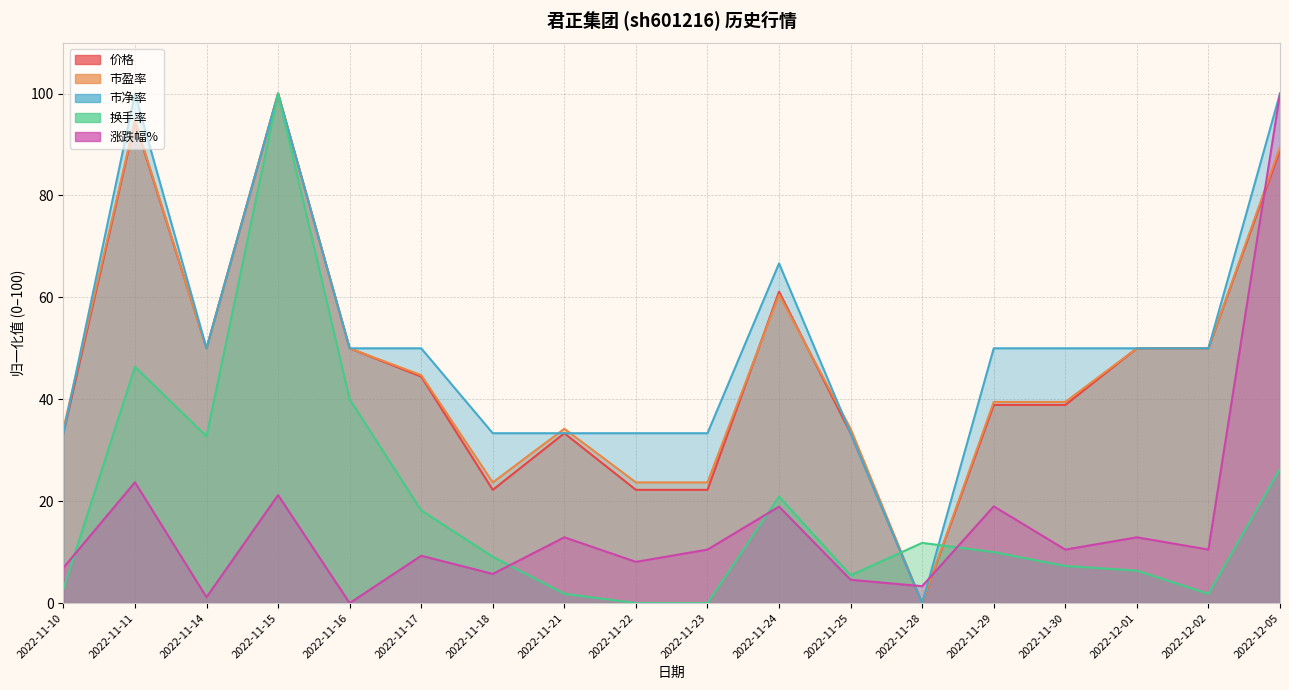

True or false: 价格 and 市盈率 intersect in this chart.

True